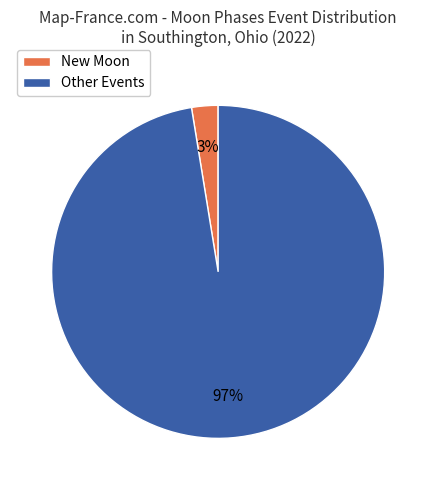

Between New Moon and Other Events, which is larger?

Other Events